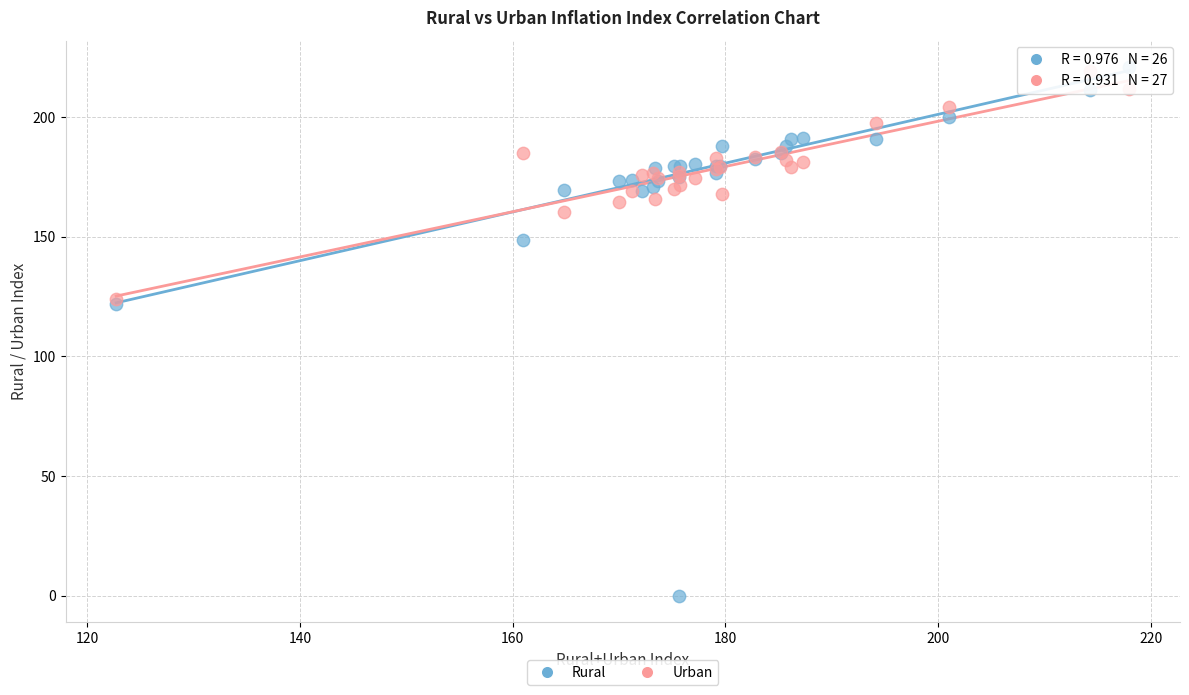

What are all the series names shown in the legend?

Rural, Urban